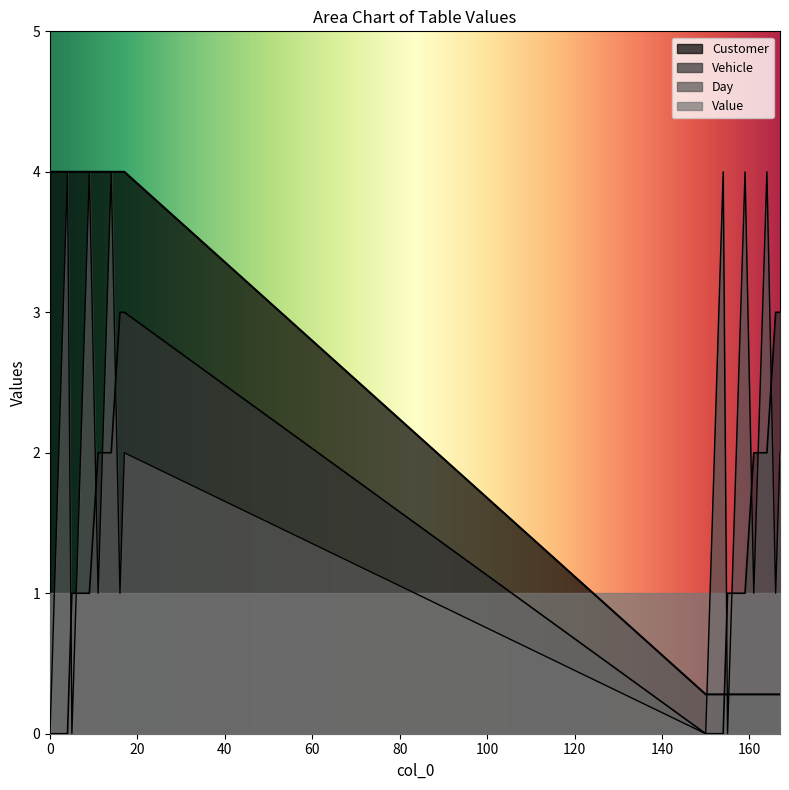

At which category is the sum across all series the highest?

14